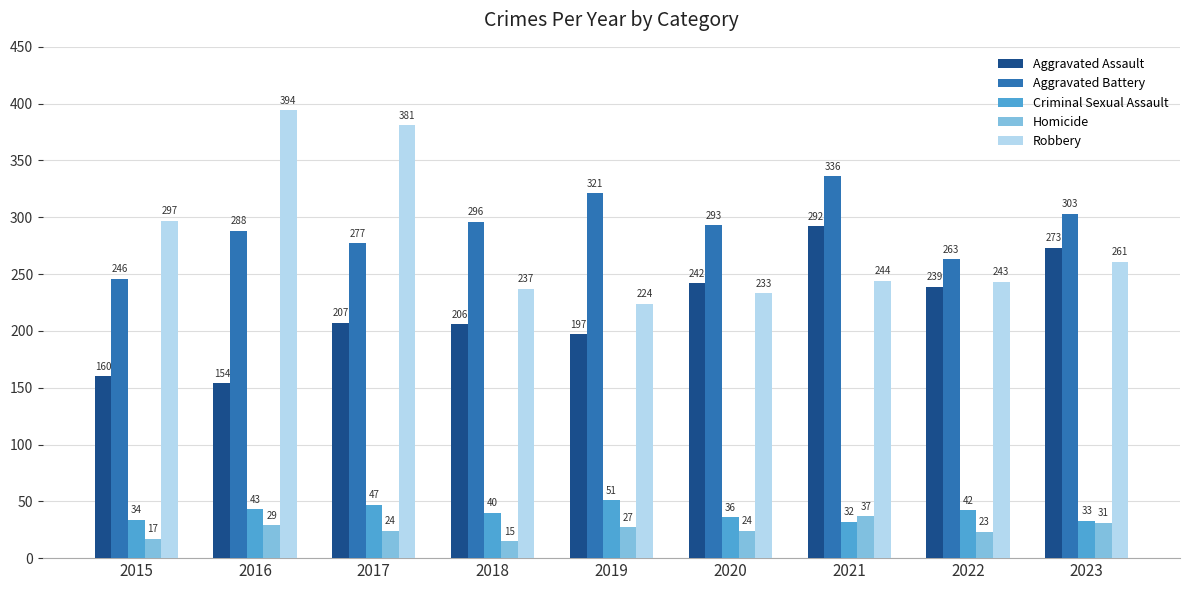

What is the difference between the Homicide values at 2022 and 2015?

6